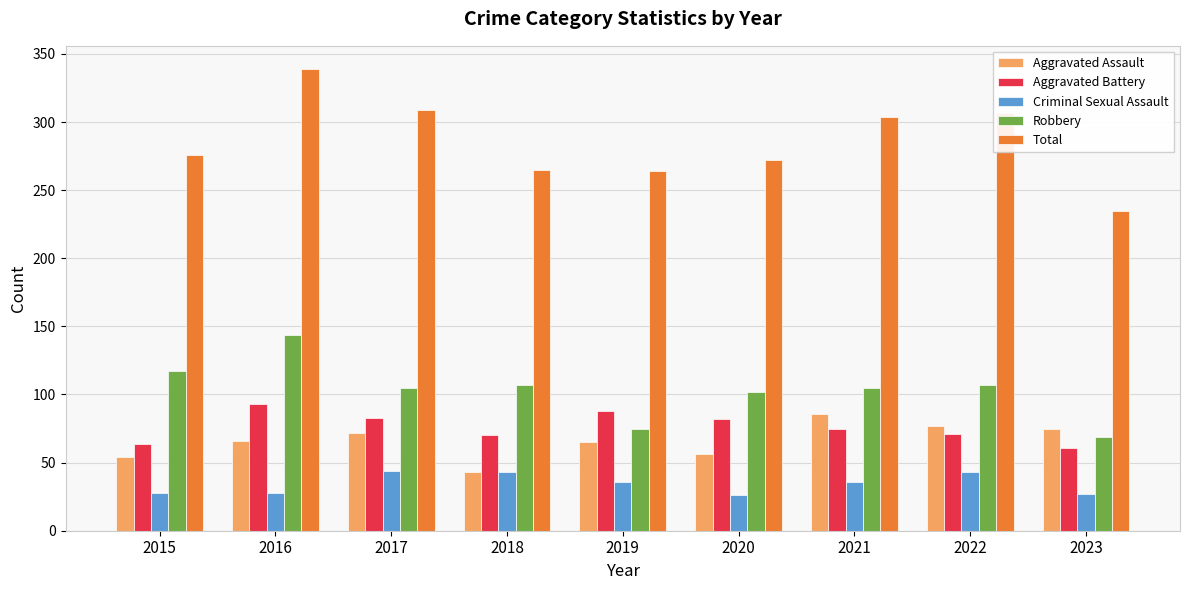

What are all the series names shown in the legend?

Aggravated Assault, Aggravated Battery, Criminal Sexual Assault, Robbery, Total